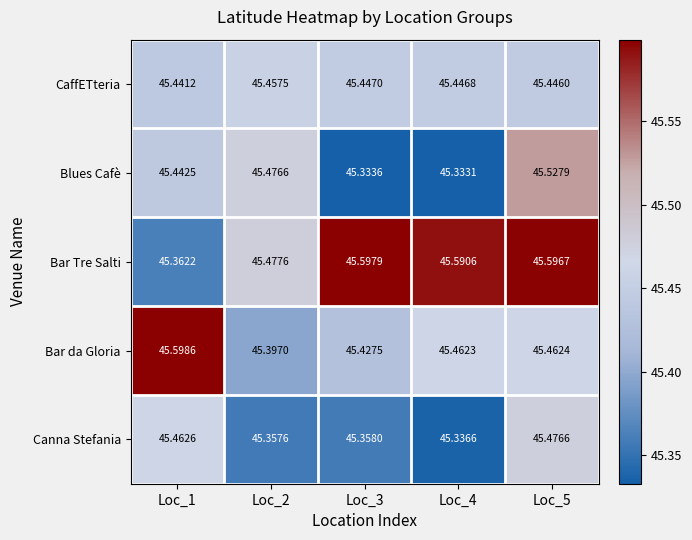

List the series in order of their peak value, lowest first.

CaffETteria, Canna Stefania, Blues Cafè, Bar Tre Salti, Bar da Gloria